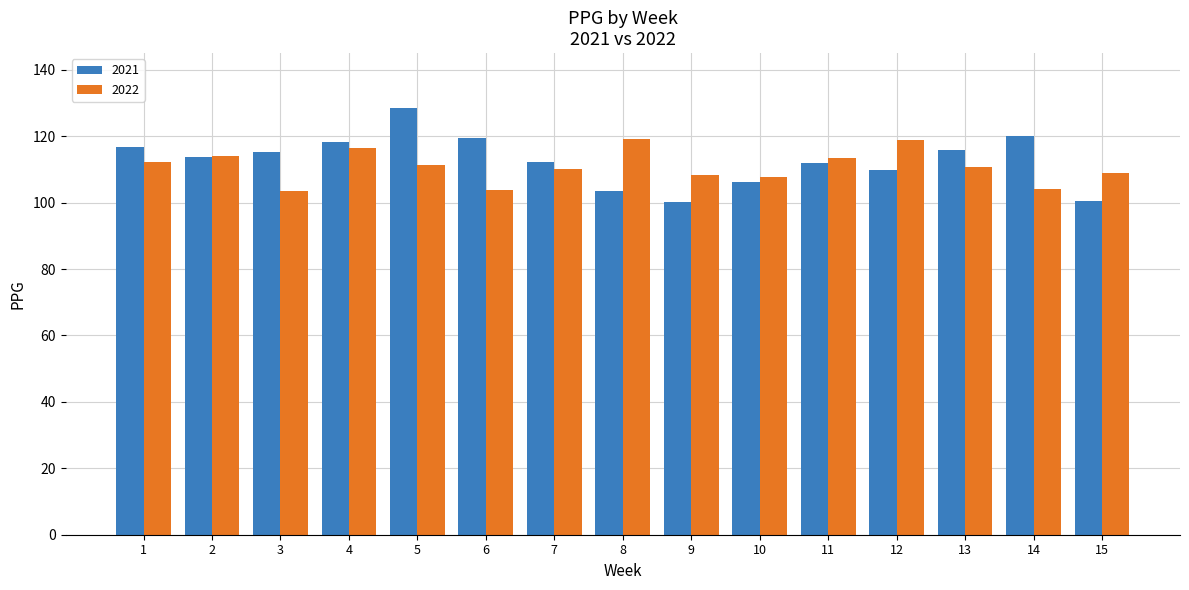

How many data points in 2021 are less than 113?

7